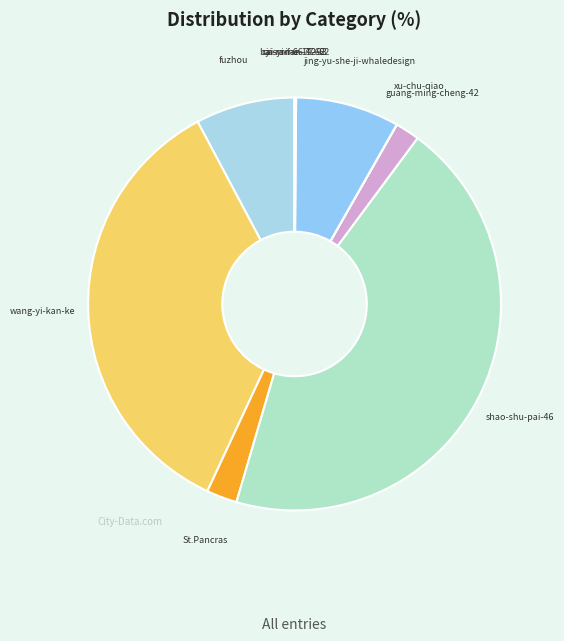

Between jing-yu-she-ji-whaledesign and wang-yi-kan-ke, which is larger?

wang-yi-kan-ke